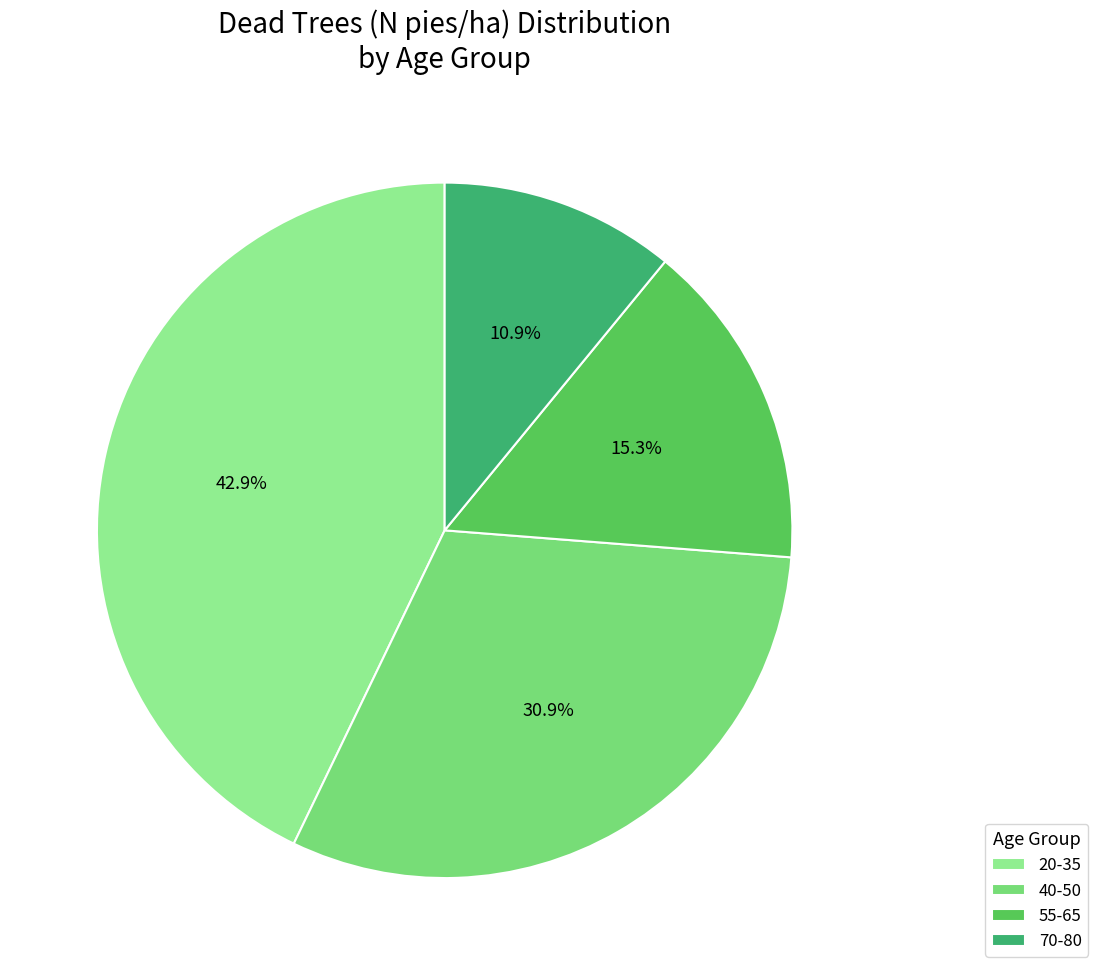

Does any single category account for the majority?

No